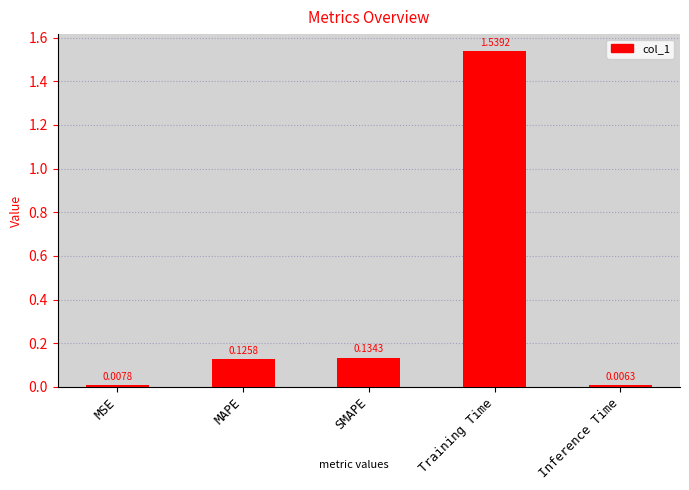

What is the sum of all values?

1.8